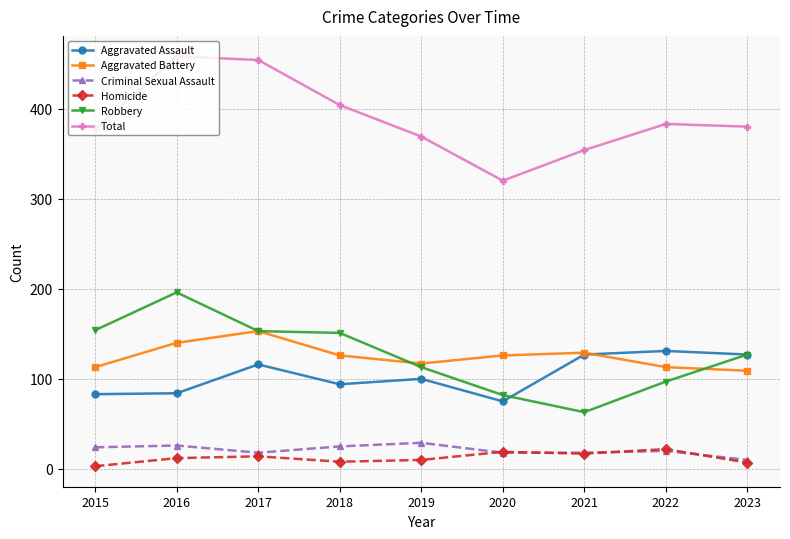

What is the value of the Robbery point at the 4th from the left?

151